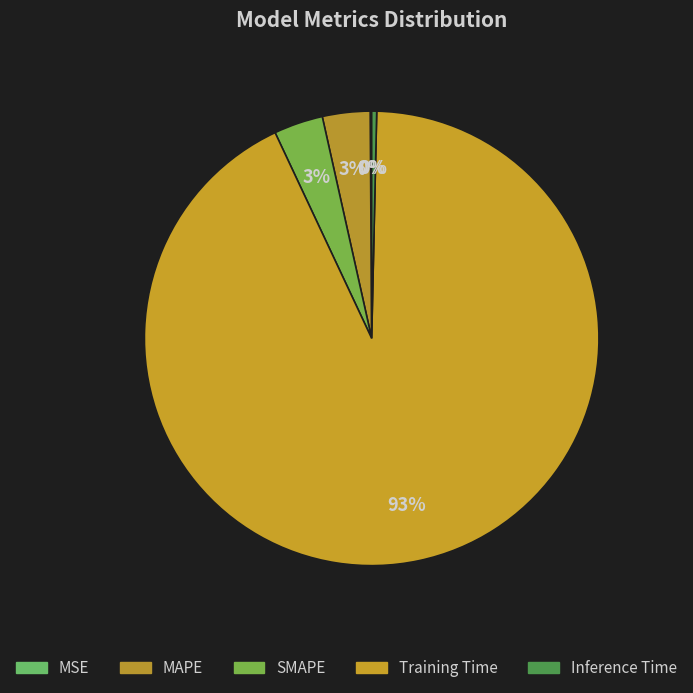

How many segments does this pie chart have?

5